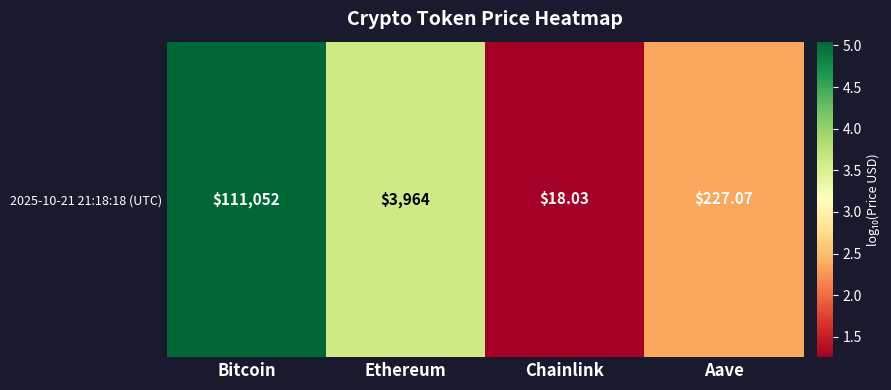

At which label does the data first exceed 3?

Bitcoin